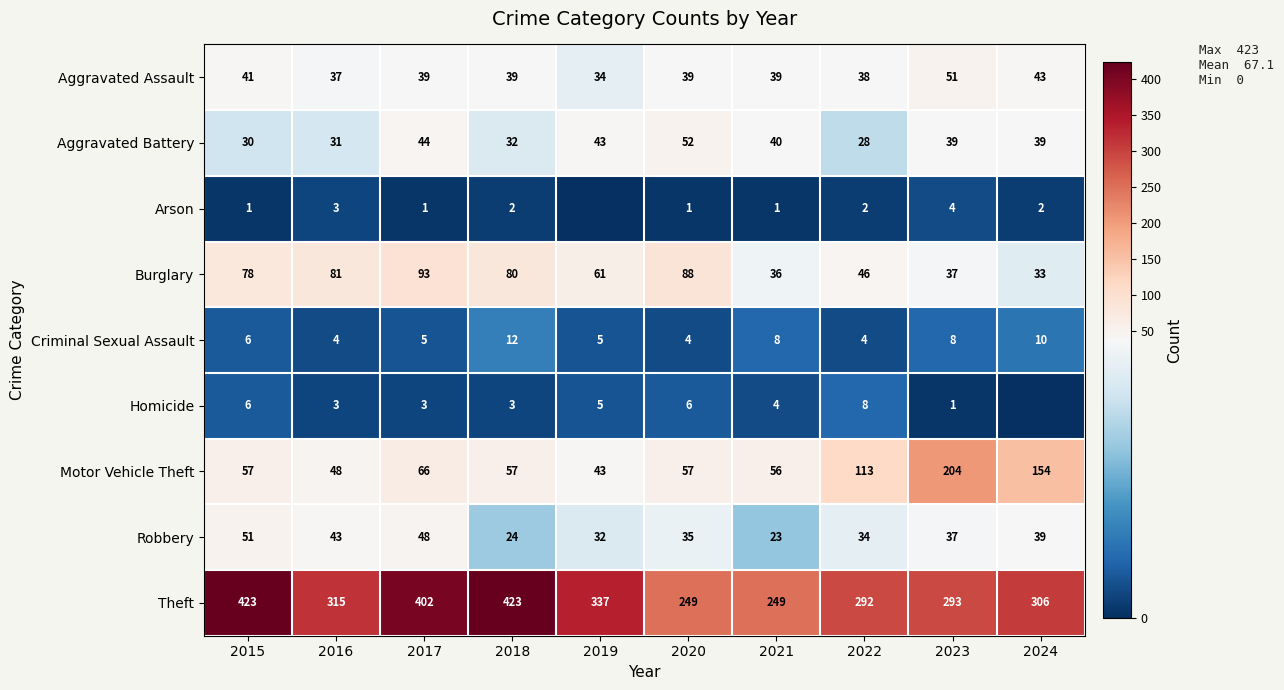

What is the difference between the maximum and second lowest values in the Burglary series?

57